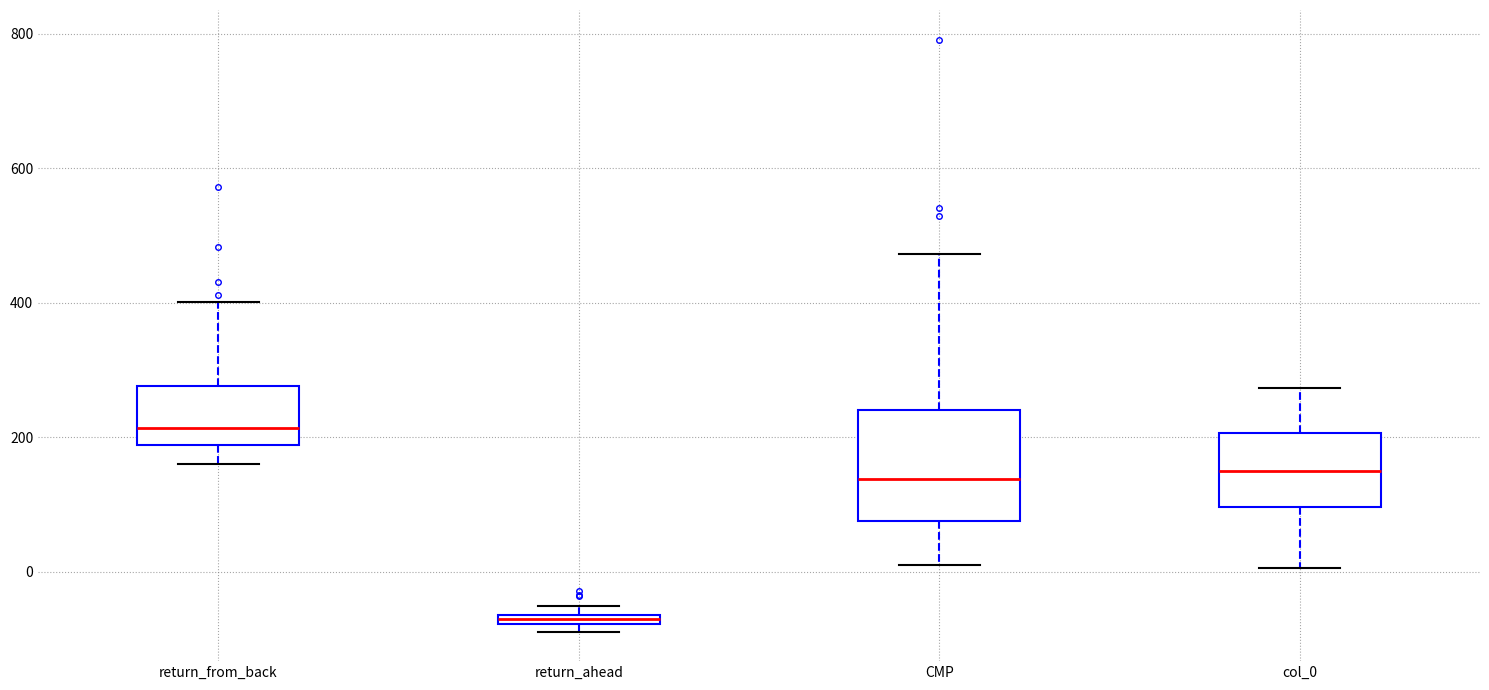

Comparing the boxes themselves (not the whiskers), which one is the tallest?

CMP